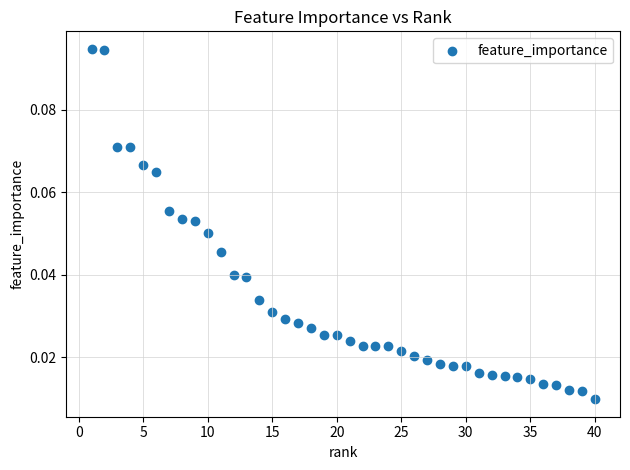

What is the range of X values (max minus min)?

39.0